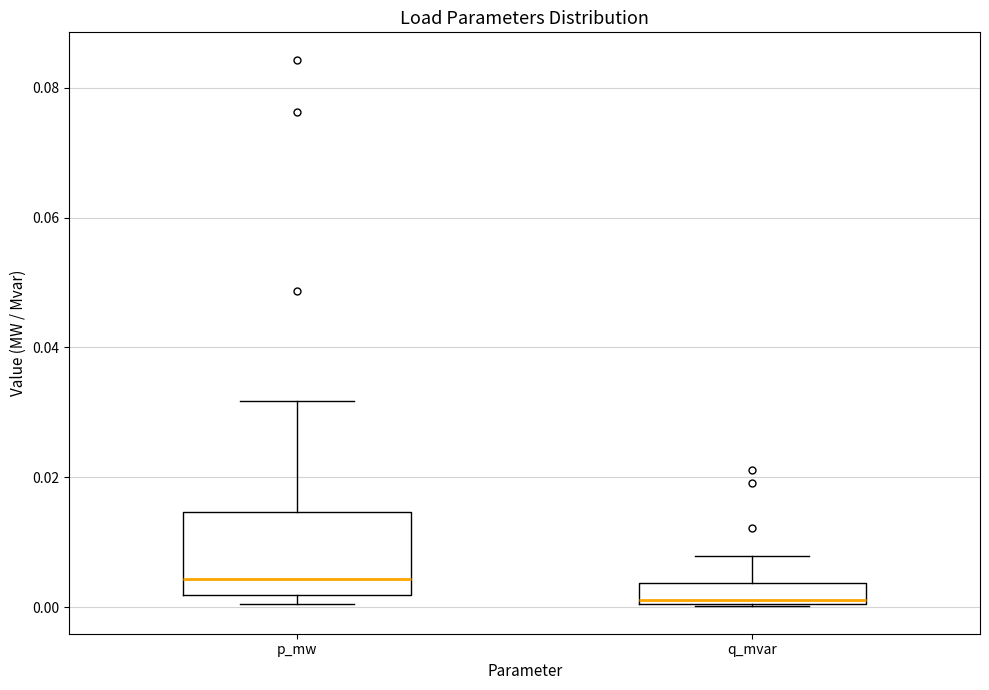

Comparing the boxes themselves (not the whiskers), which one is the tallest?

p_mw